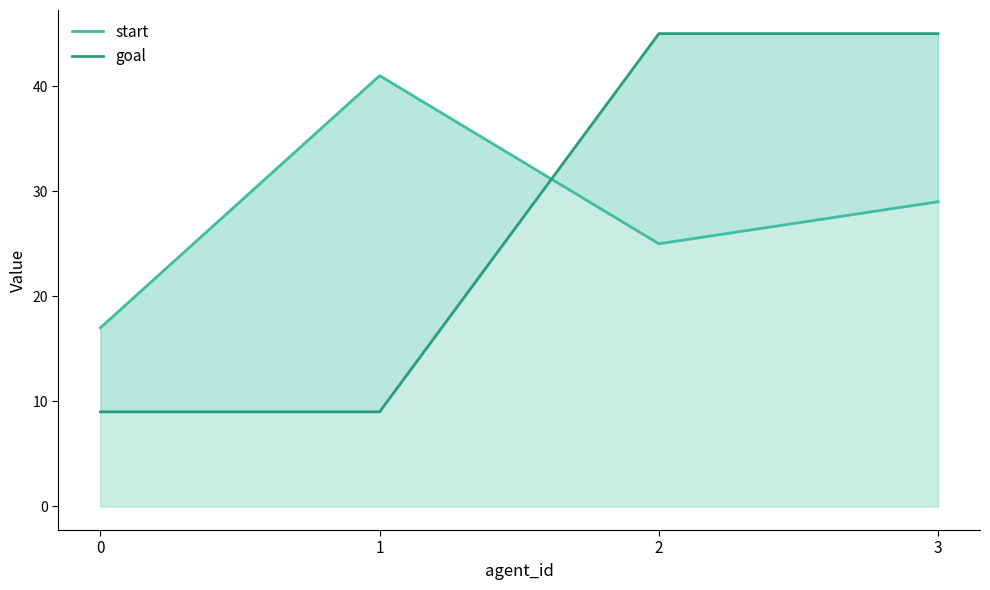

What is the sum of the start values at 2 and 1?

66